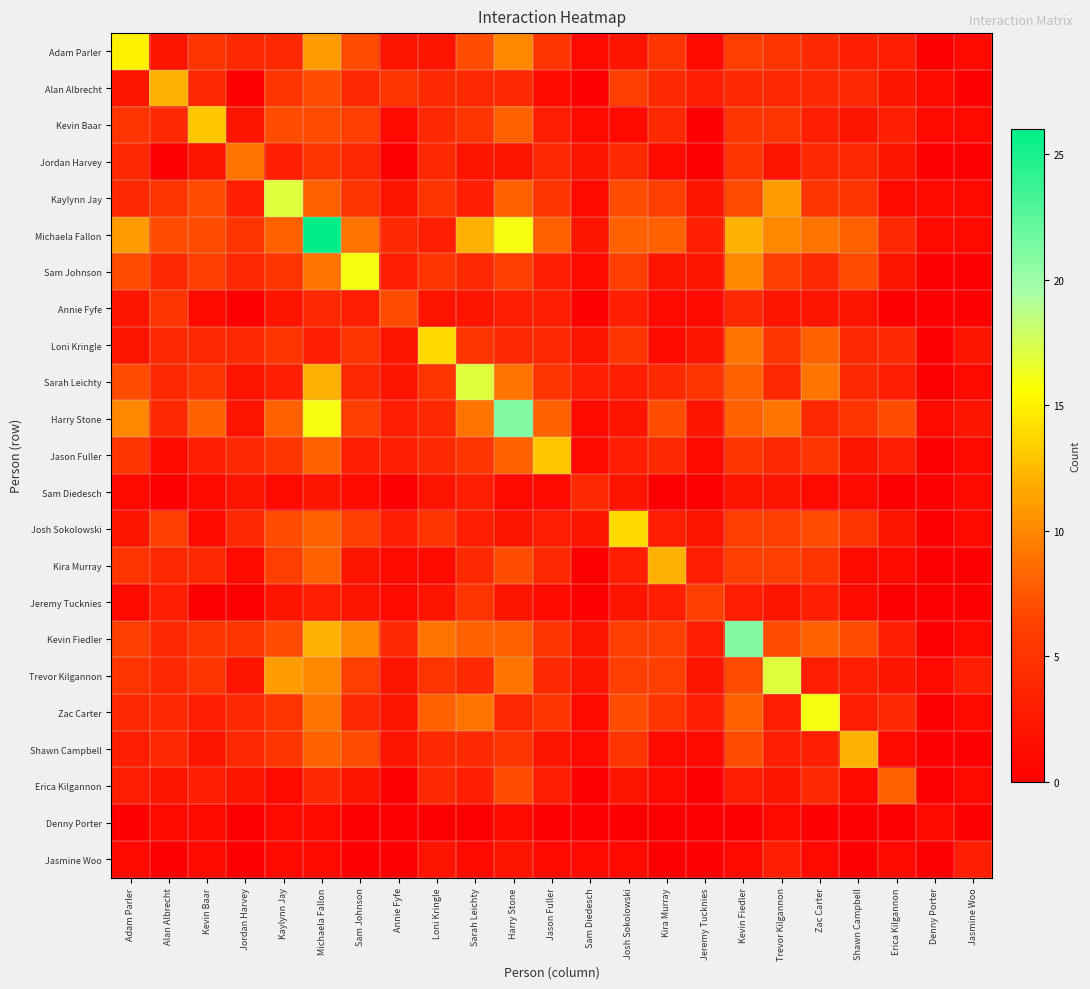

At which category is the sum across all series the highest?

Michaela Fallon